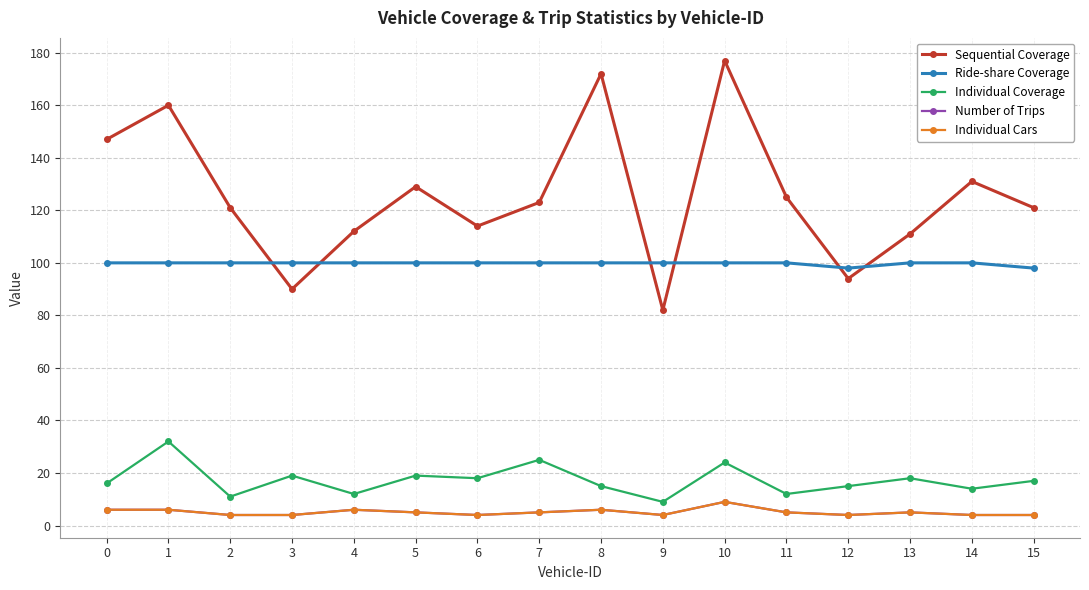

How many values in the Number of Trips series exceed 5?

5